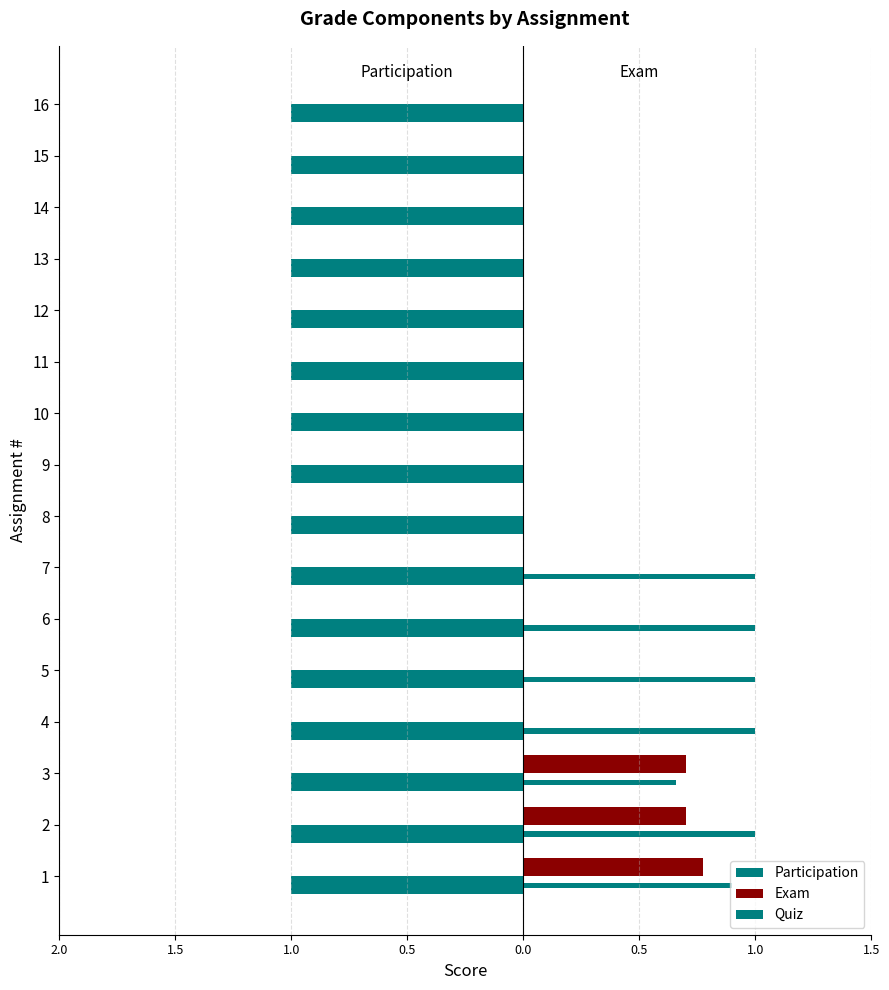

What are all the series names shown in the legend?

Participation, Exam, Quiz